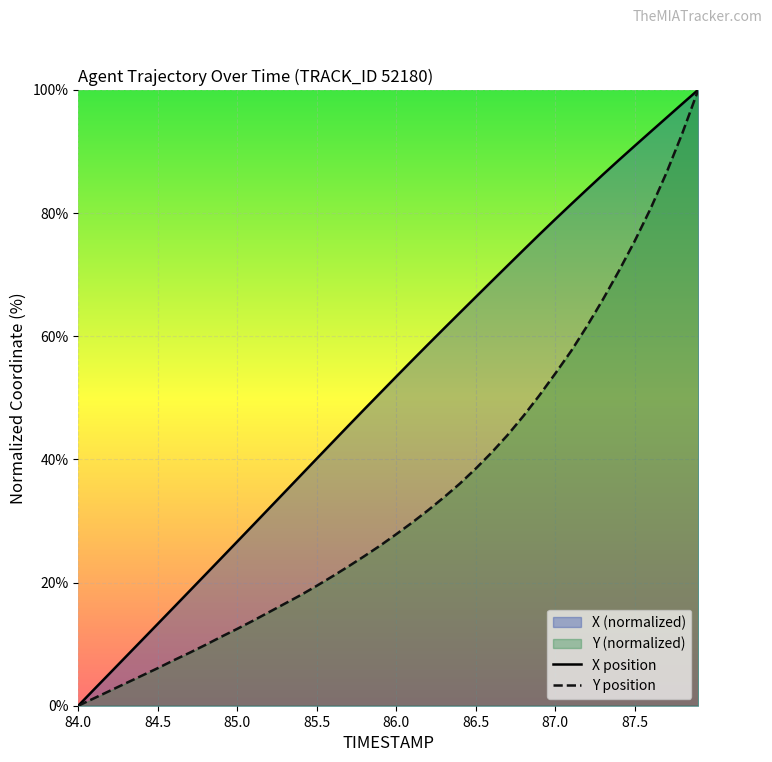

At how many categories does at least one series exceed 31?

28